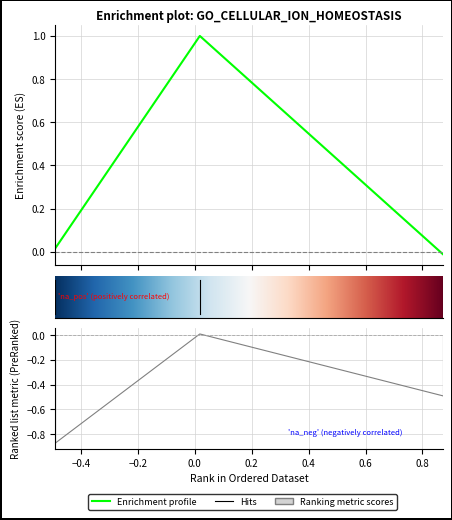

How many categories are shown in the chart?

3